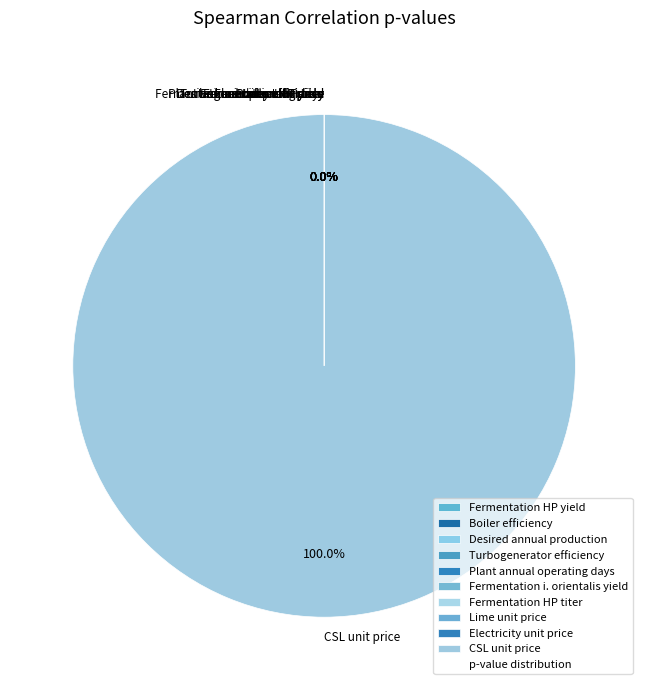

Which slice is the largest?

CSL unit price